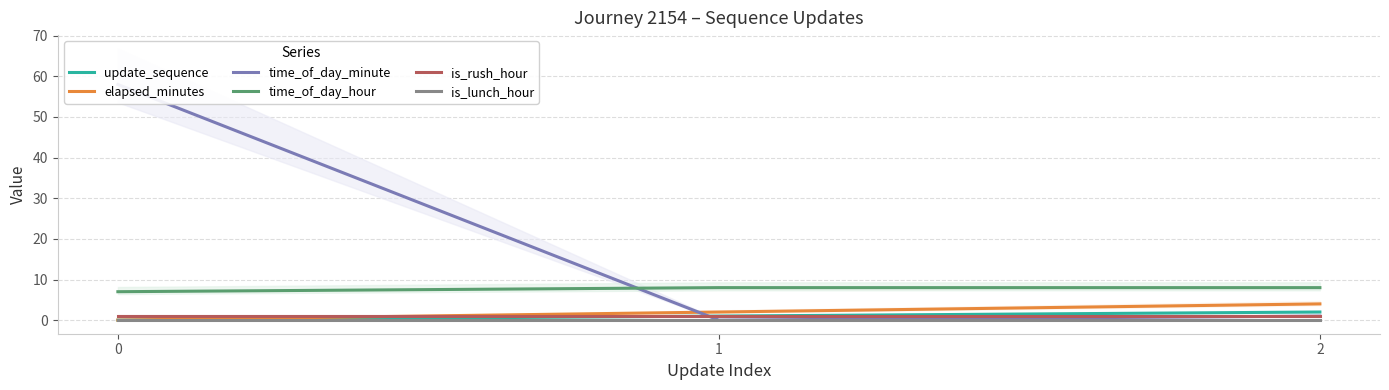

Which series has the widest spread of values?

time_of_day_minute